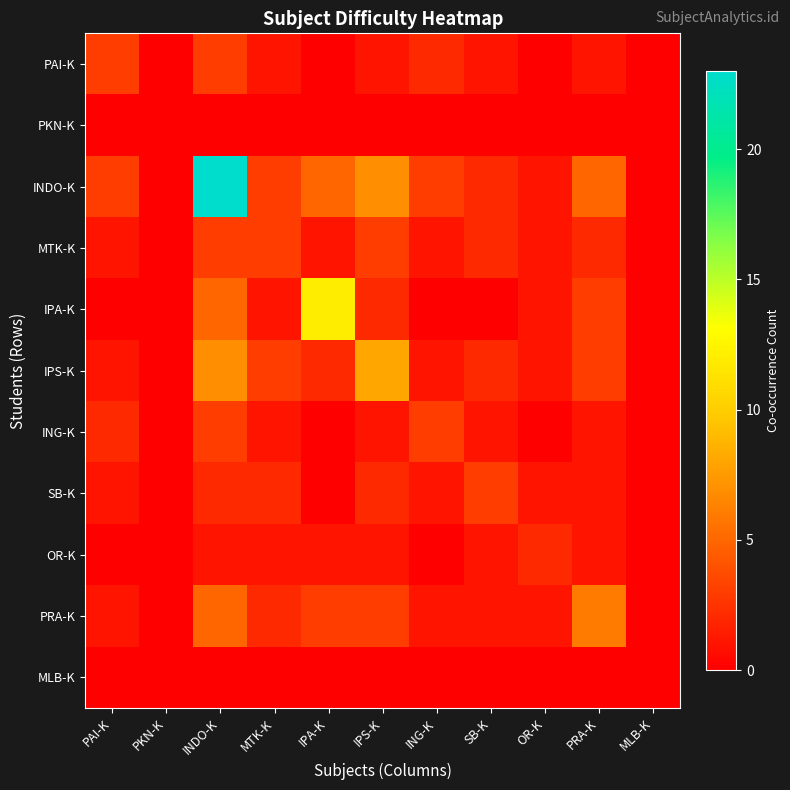

At how many categories does at least one series exceed 7?

3